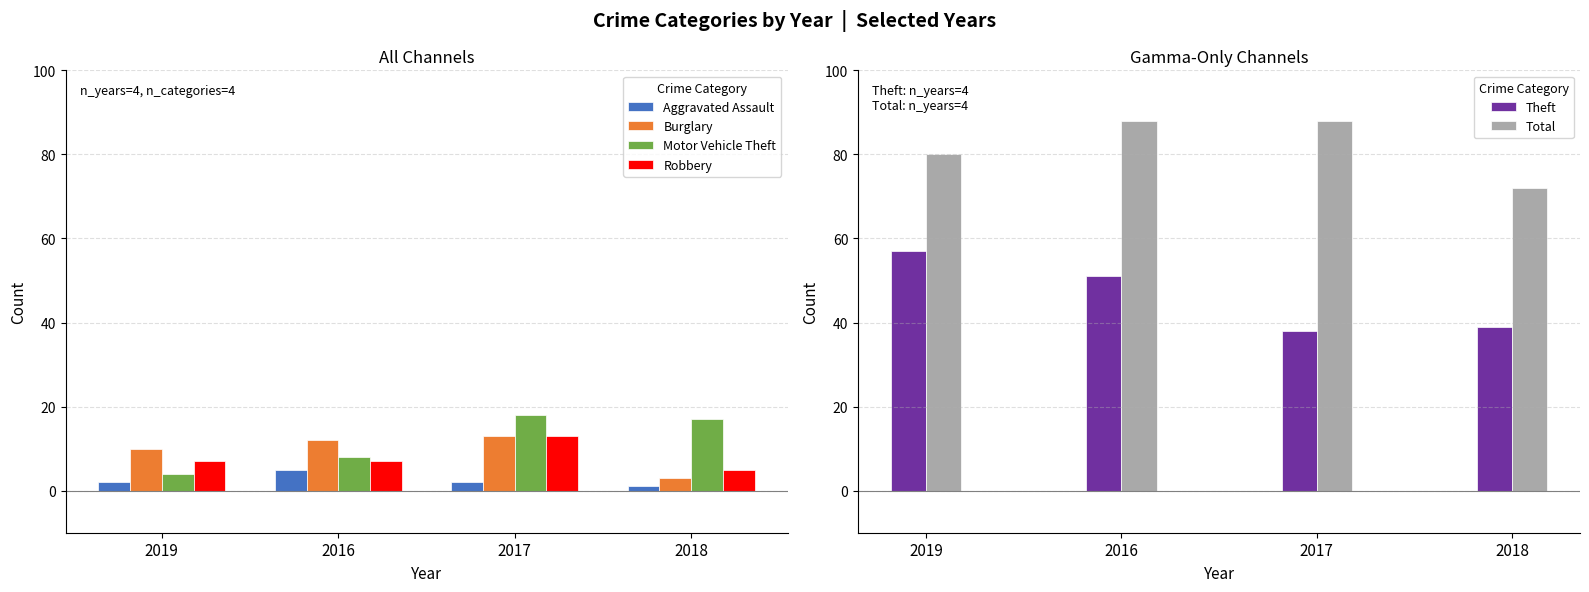

Reading left to right, list all the values displayed in this chart.

Aggravated Assault: 2	5	2	1
Burglary: 10	12	13	3
Motor Vehicle Theft: 4	8	18	17
Robbery: 7	7	13	5
Theft: 57	51	38	39
Total: 80	88	88	72